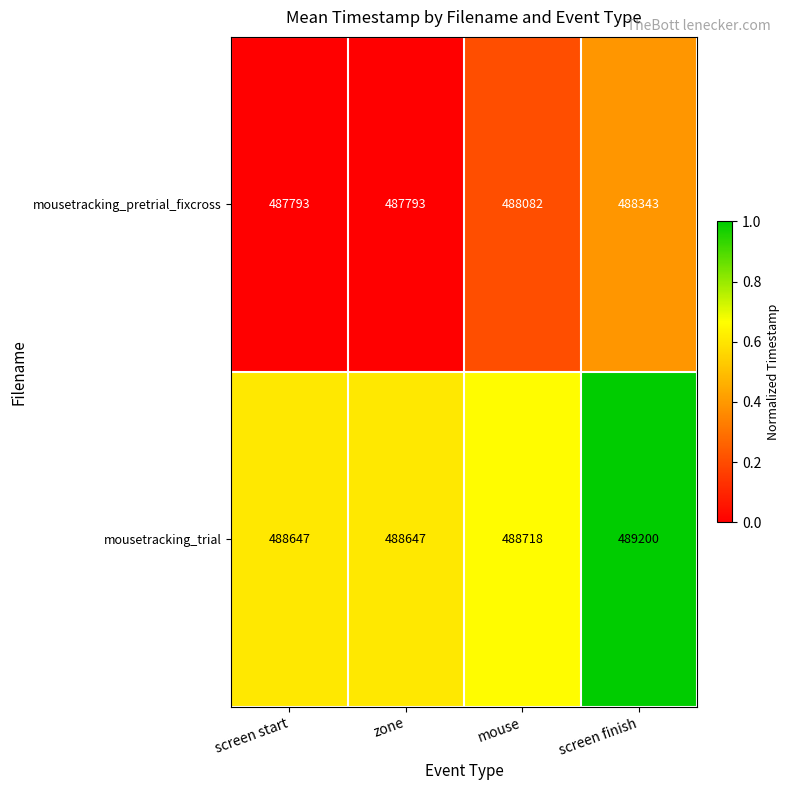

True or false: mousetracking_trial has a value of 820984 at mouse.

False